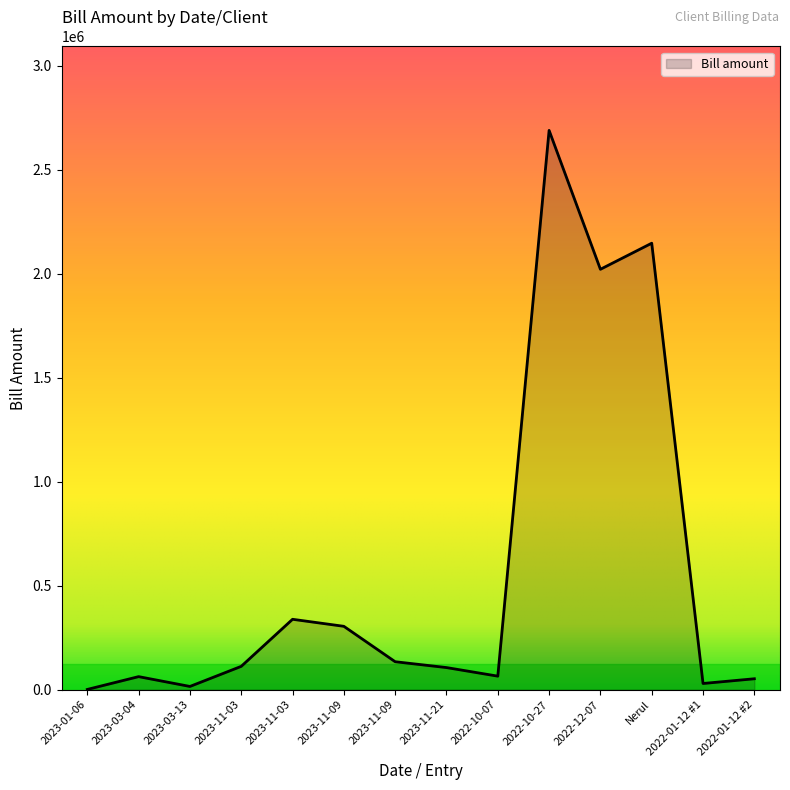

What is the ratio of the value at 2023-11-03 to the value at 2022-01-12 #2?

6.5